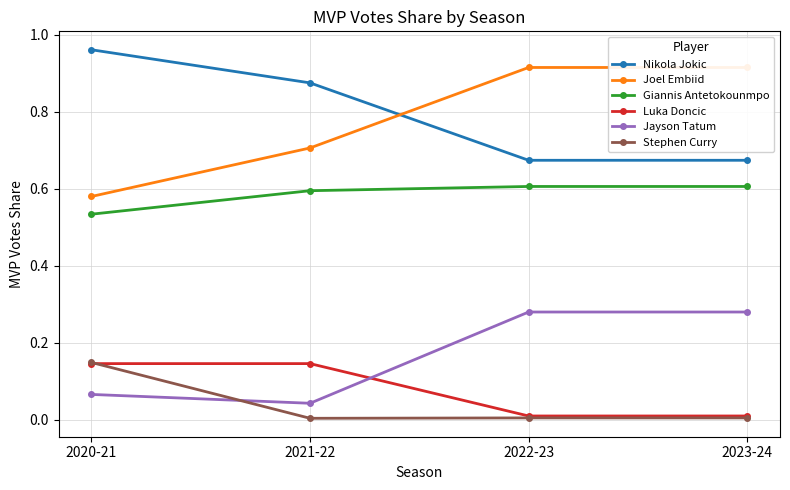

At which category is the sum across all series the highest?

2022-23